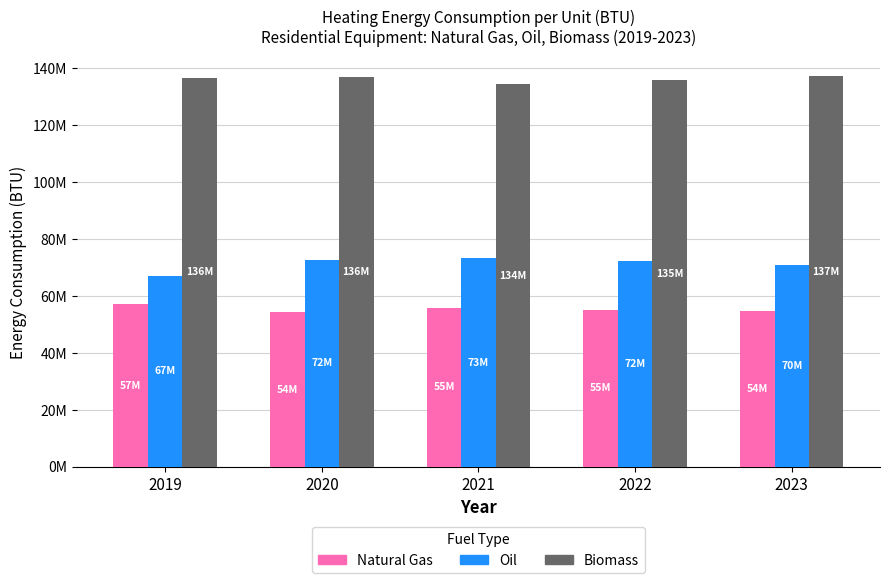

Does the chart contain stacked bars?

No